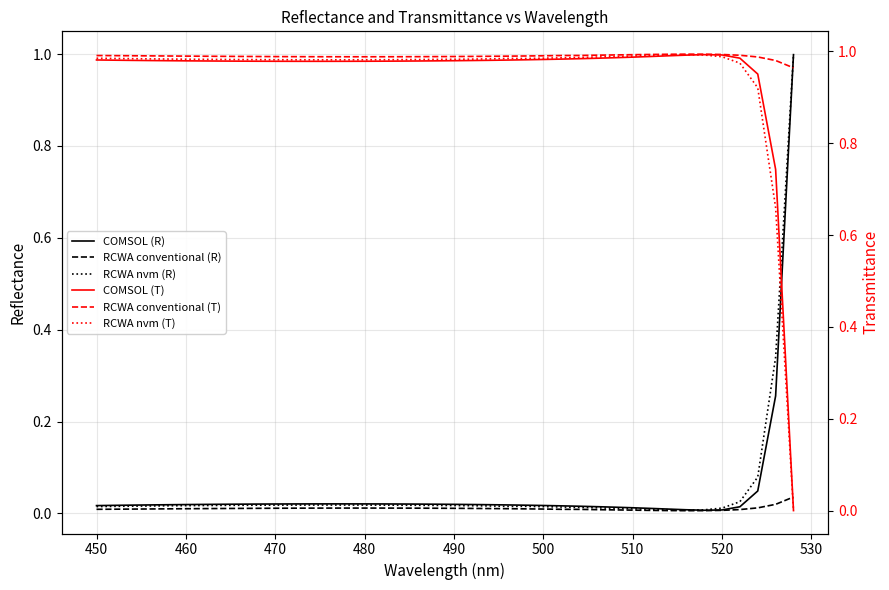

At how many categories does at least one series exceed 0?

40